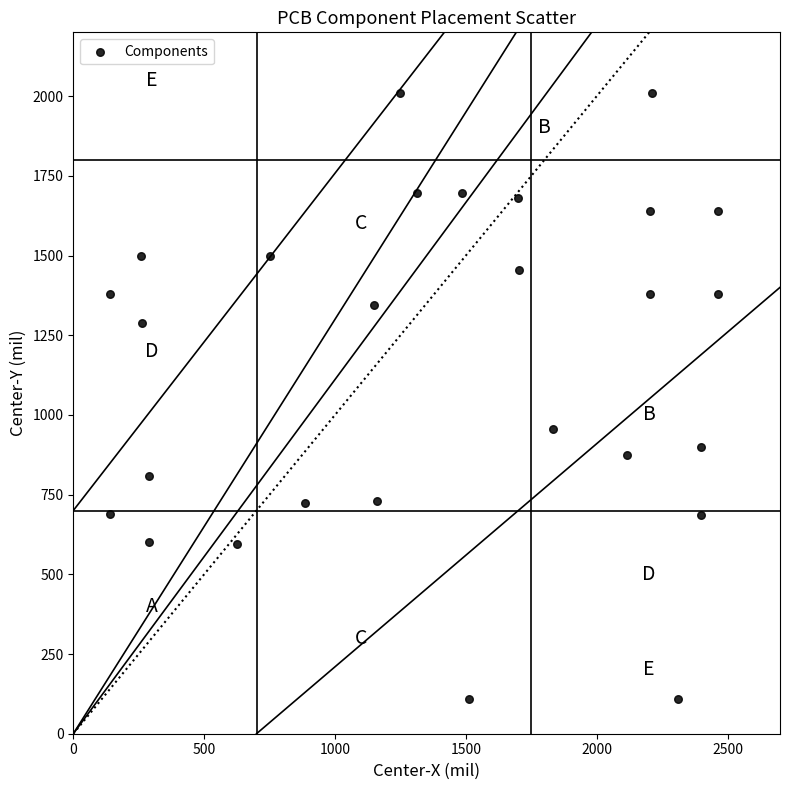

What Y value in the scatter plot is closest to 1060?

955.0